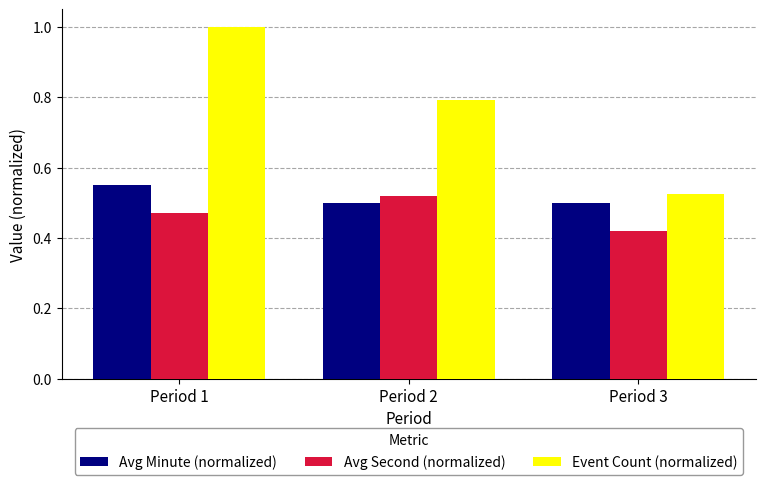

What is the difference between the highest and lowest values at Period 3?

0.1